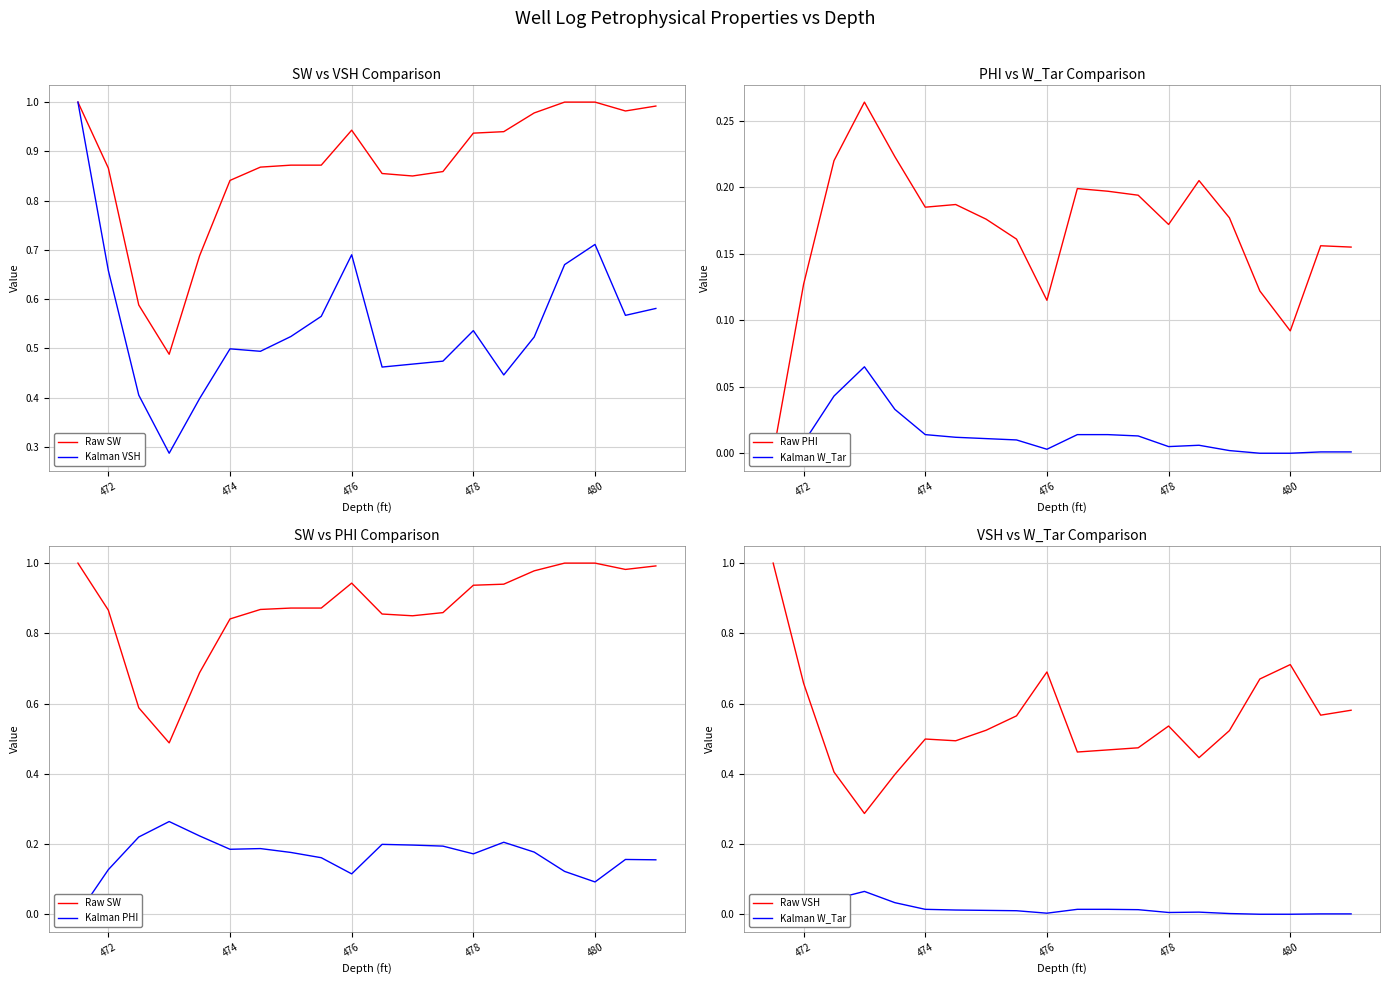

The Raw VSH series shows 1.2 at 480. True or false?

False